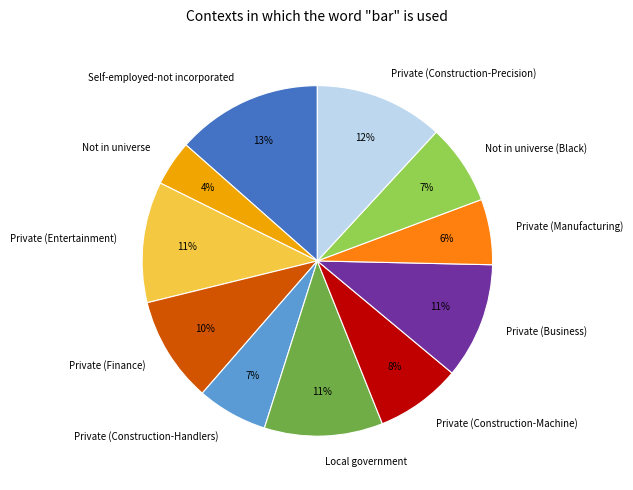

To the nearest percent, what is the average slice percentage?

9%